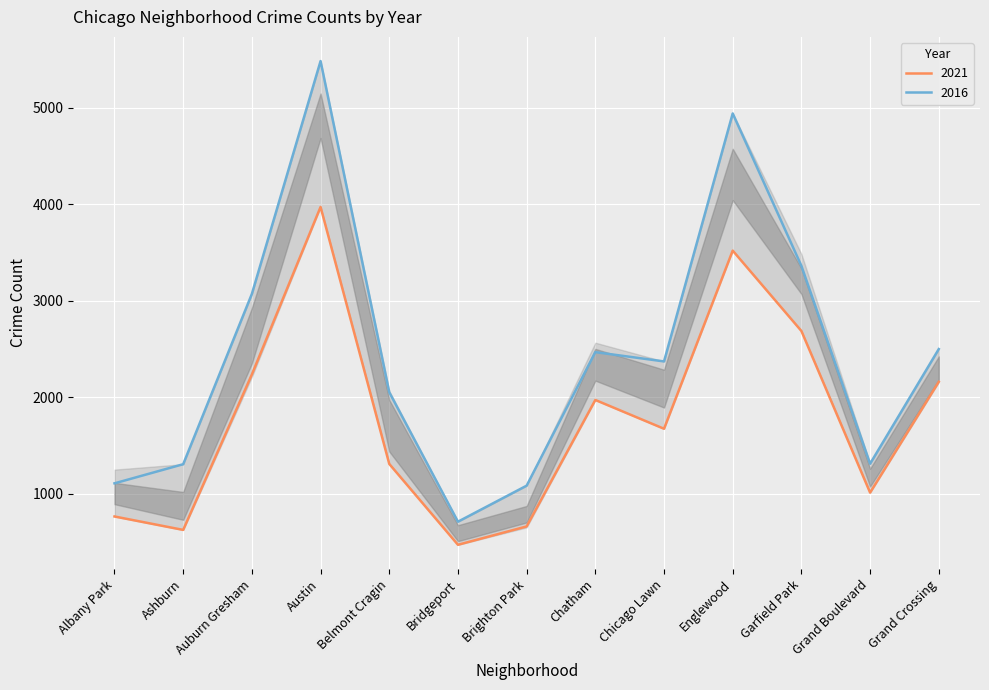

Which series has the largest total across all categories?

2016